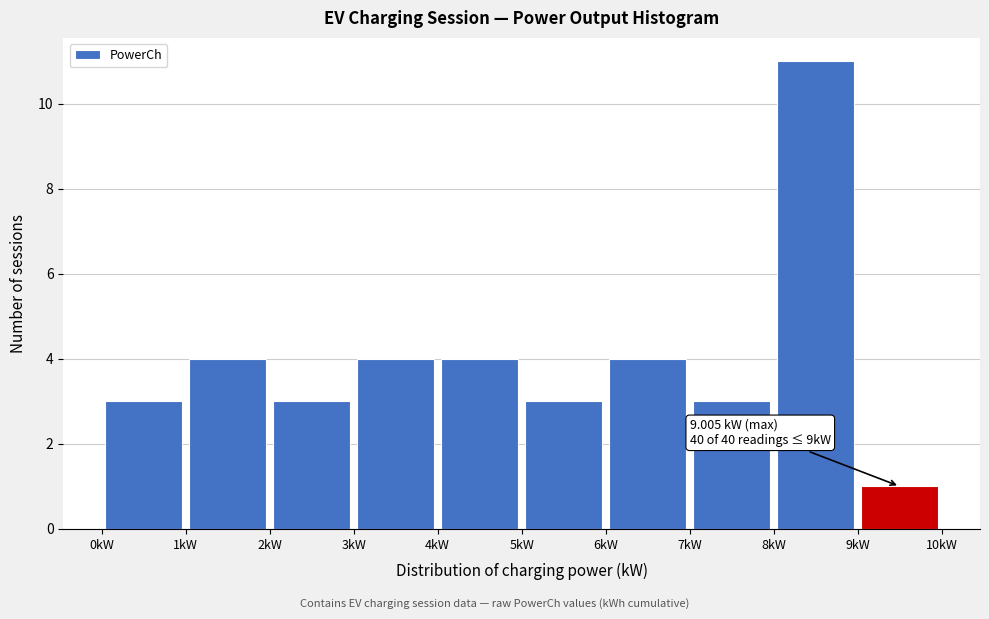

Which range on the x-axis has the tallest bar?

8 to 9